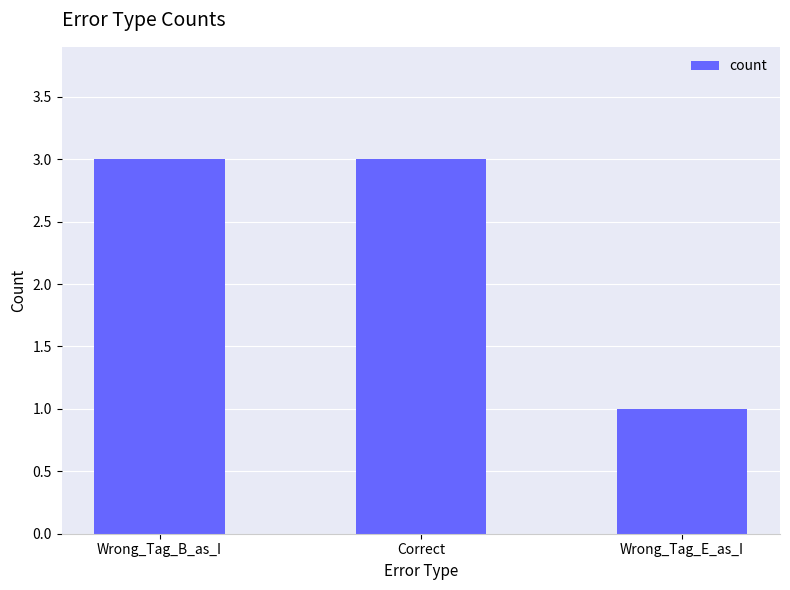

How many bars are there in total?

3